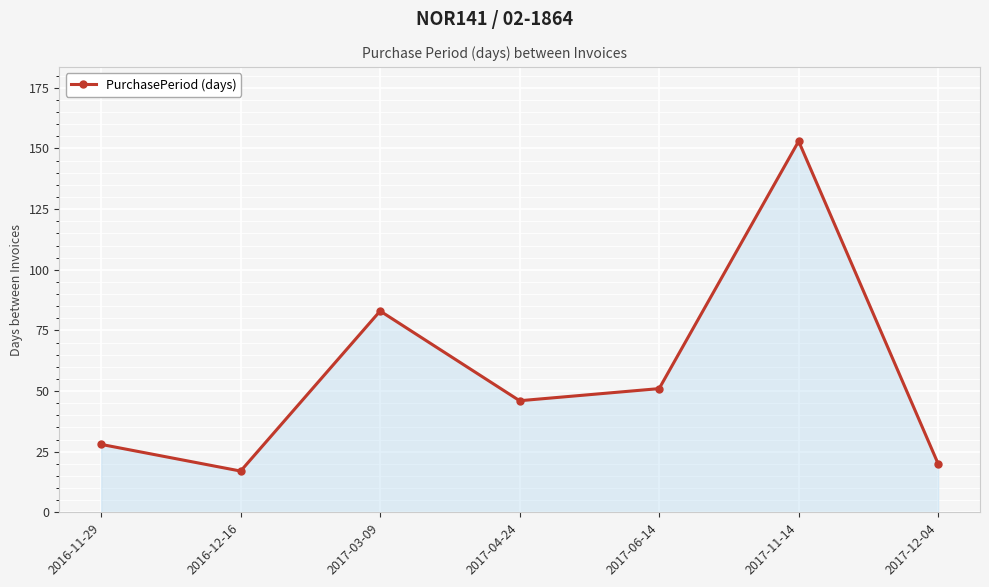

The value at 2017-03-09 is 19. True or false?

False